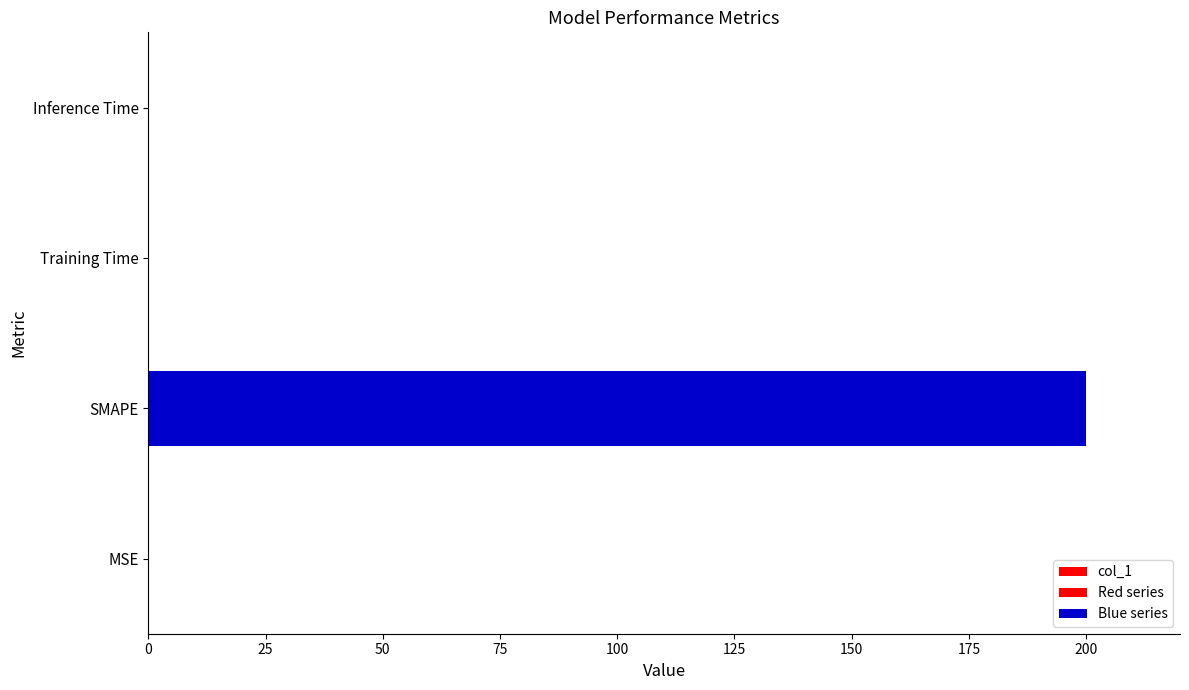

How many categories are shown in the chart?

4